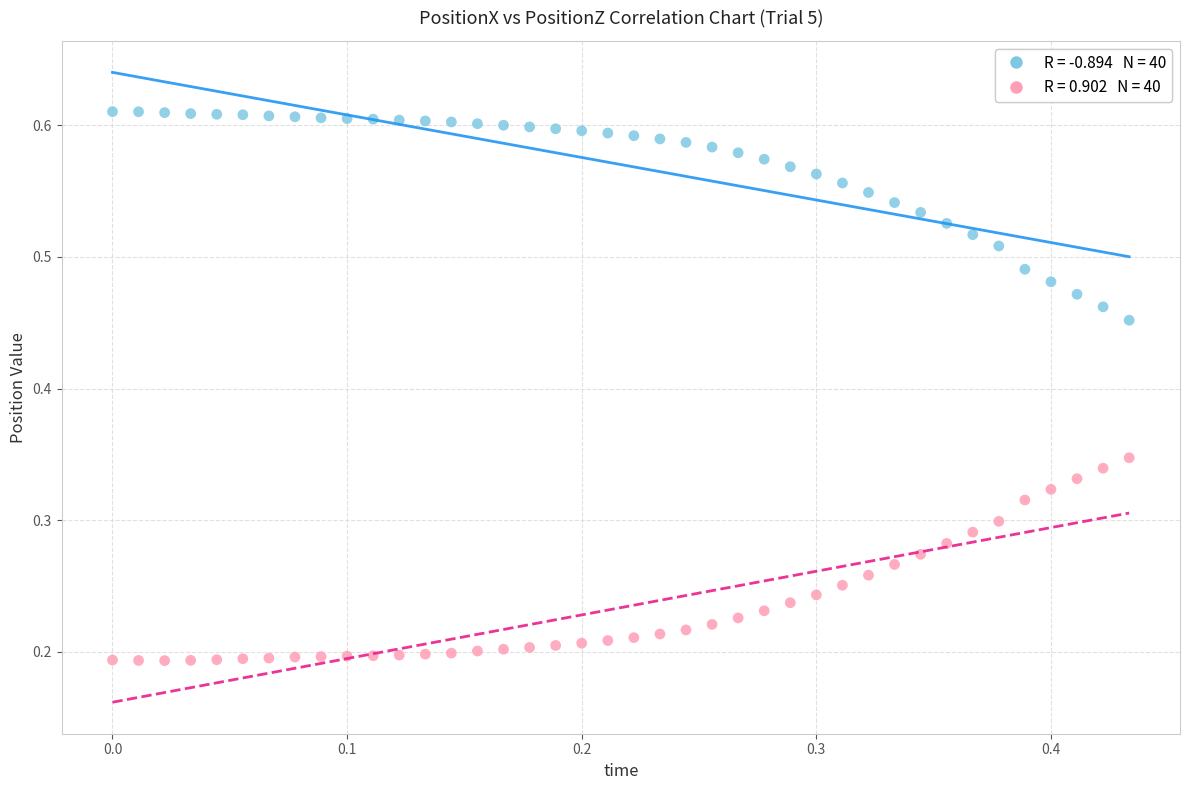

Across all data points, what is the range of Y values (max minus min)?

0.4